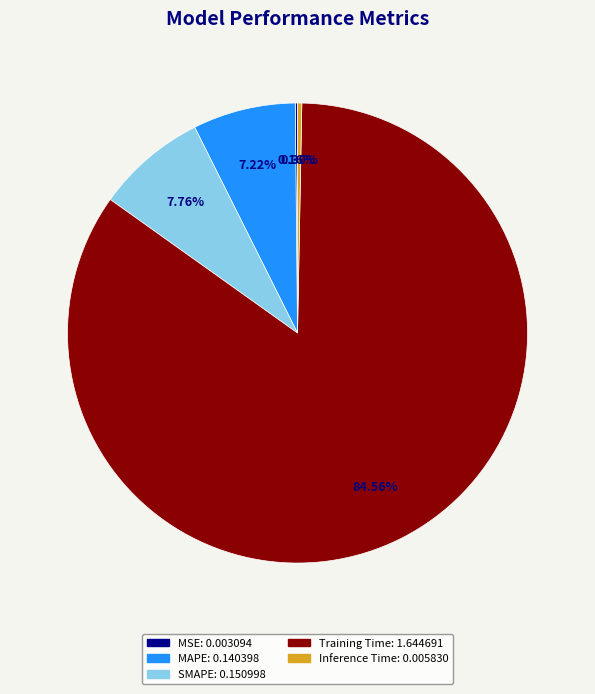

Which category accounts for the majority?

Training Time